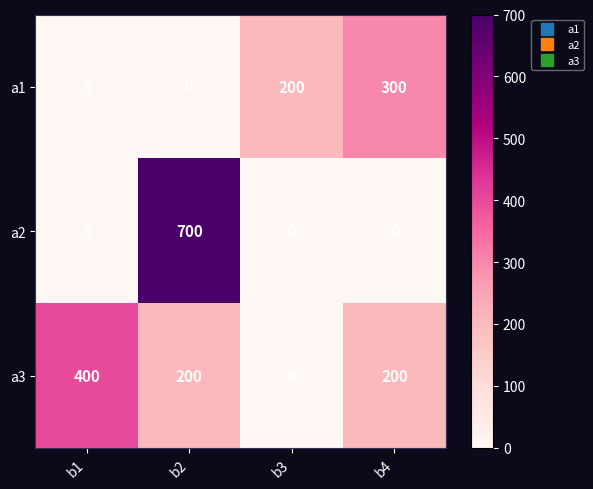

Is it true that a3 equals -192 at b3?

False